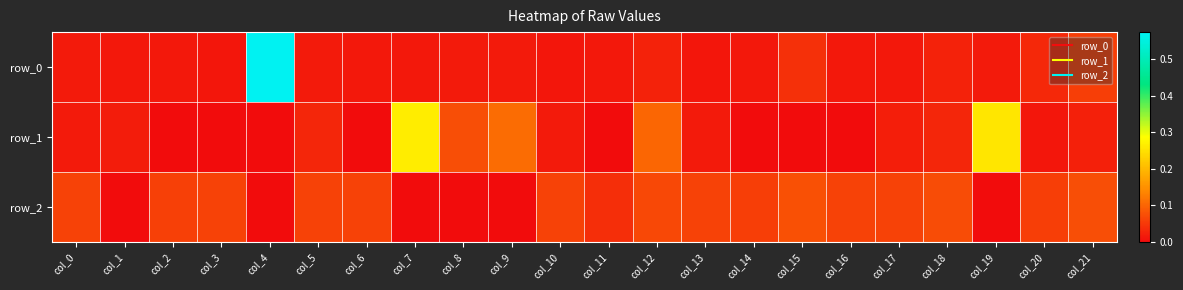

True or false: row_2 has a value of 0.1 at col_8.

False